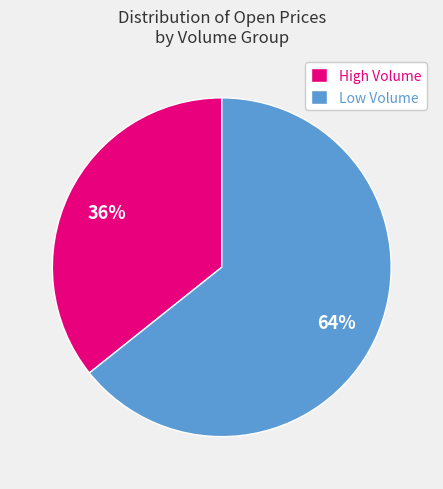

Count the number of slices in the pie.

2